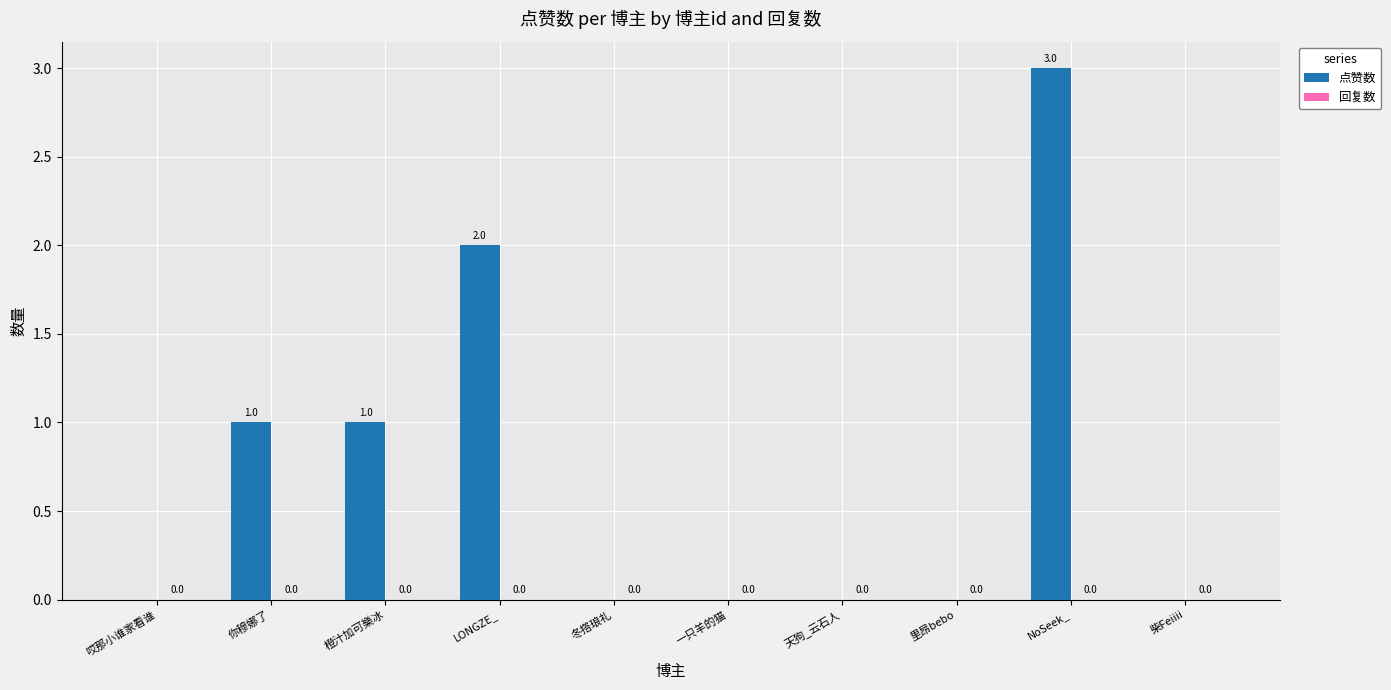

Which label corresponds to the largest value in the chart?

NoSeek_